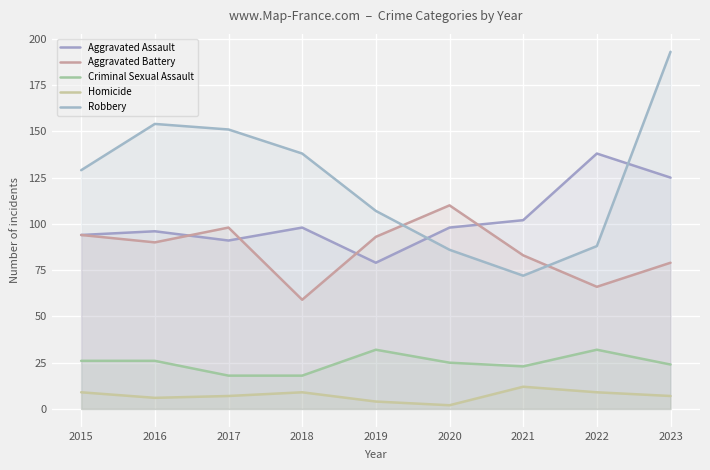

Reading left to right, transcribe all the data shown in this chart.

Aggravated Assault: 2015=94	2016=96	2017=91	2018=98	2019=79	2020=98	2021=102	2022=138	2023=125
Aggravated Battery: 2015=94	2016=90	2017=98	2018=59	2019=93	2020=110	2021=83	2022=66	2023=79
Criminal Sexual Assault: 2015=26	2016=26	2017=18	2018=18	2019=32	2020=25	2021=23	2022=32	2023=24
Homicide: 2015=9	2016=6	2017=7	2018=9	2019=4	2020=2	2021=12	2022=9	2023=7
Robbery: 2015=129	2016=154	2017=151	2018=138	2019=107	2020=86	2021=72	2022=88	2023=193